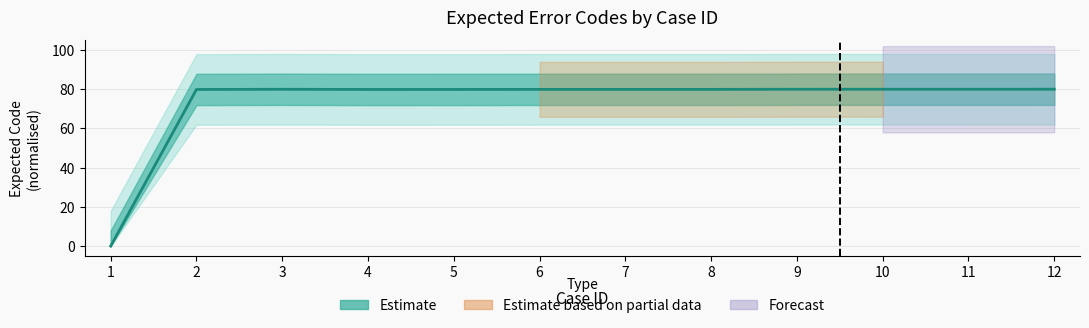

What is the difference between the values at 2 and 11?

0.1